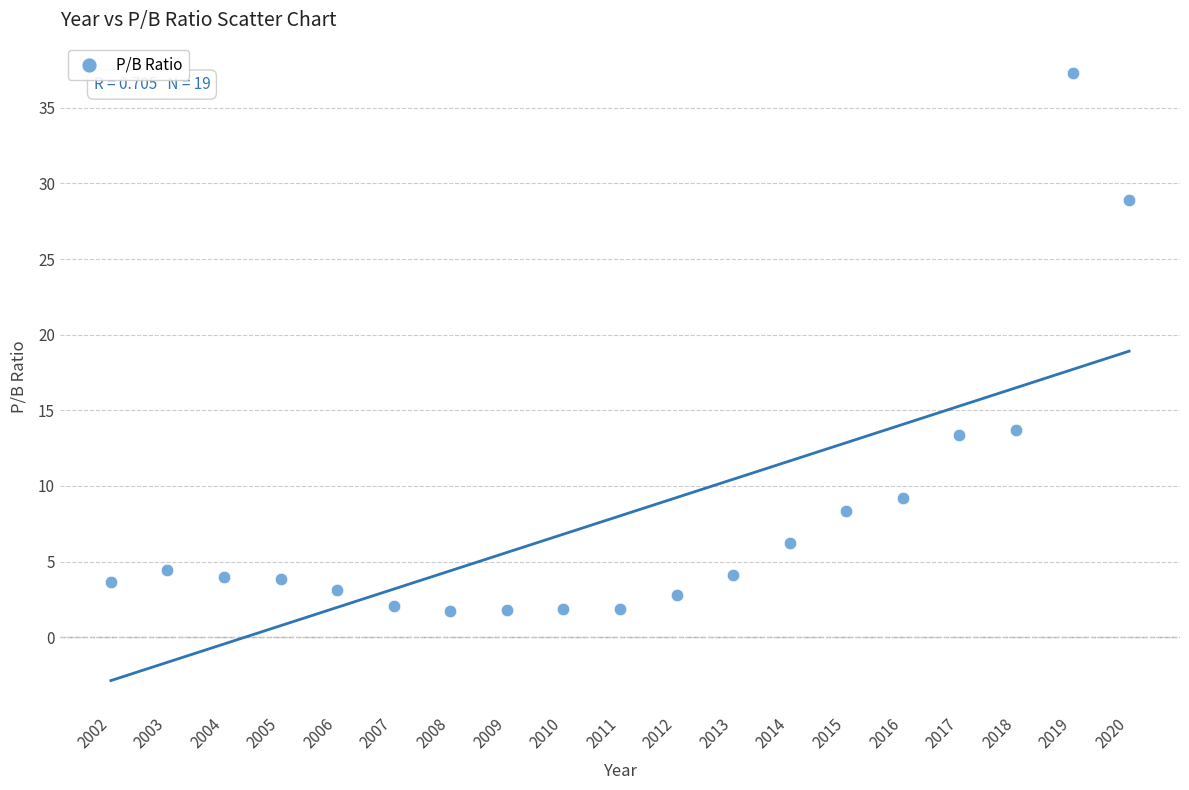

What is the range of X values (max minus min)?

18.0